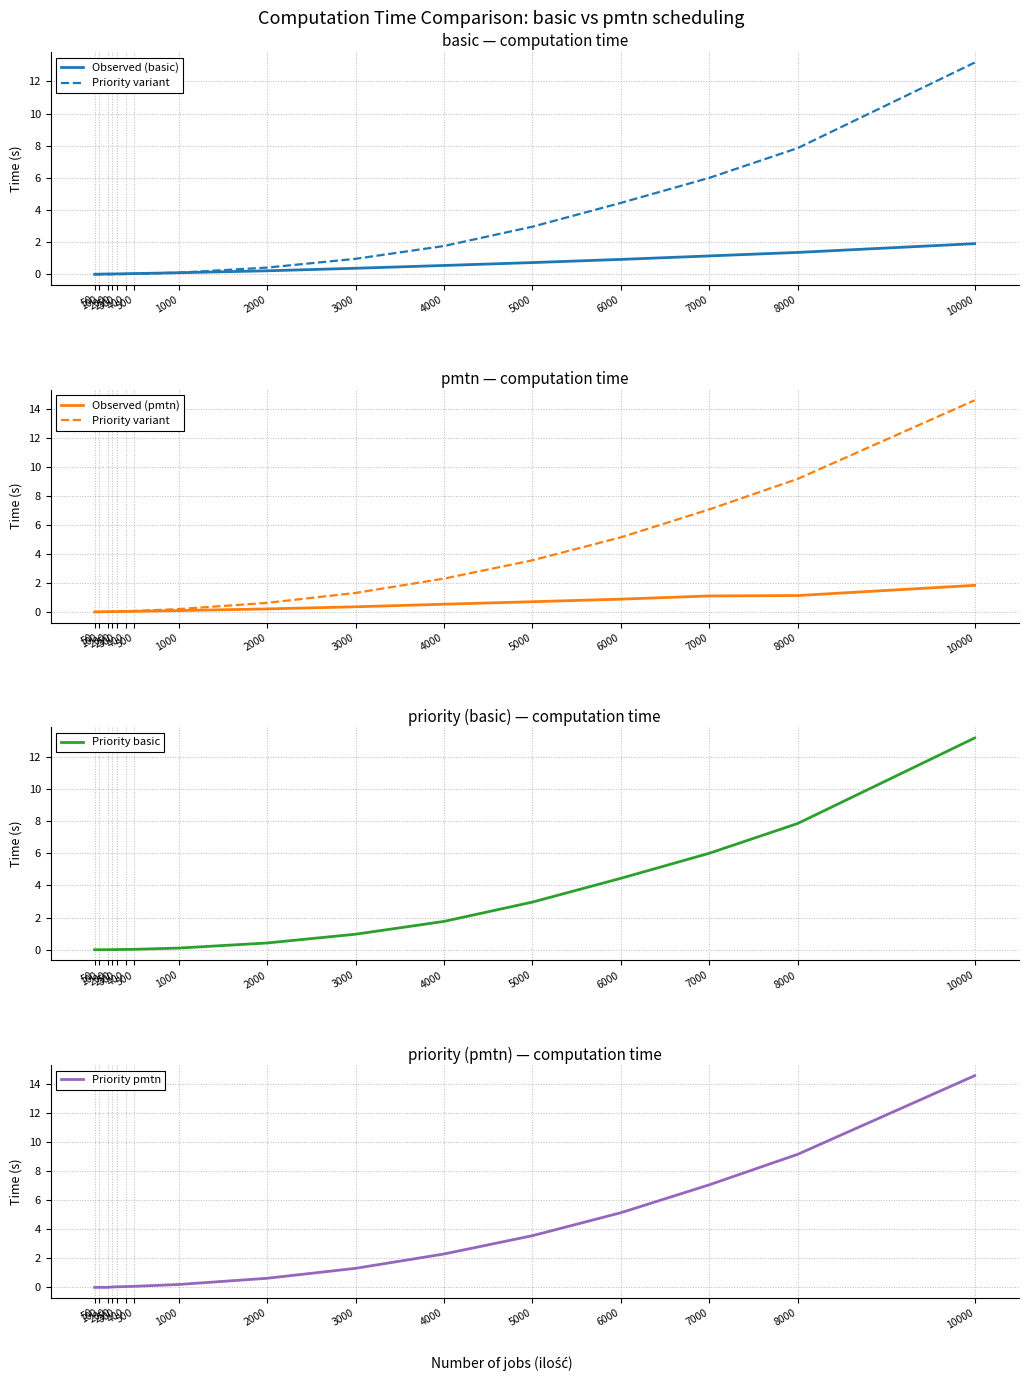

Which category has the lowest value in the Priority pmtn series?

50